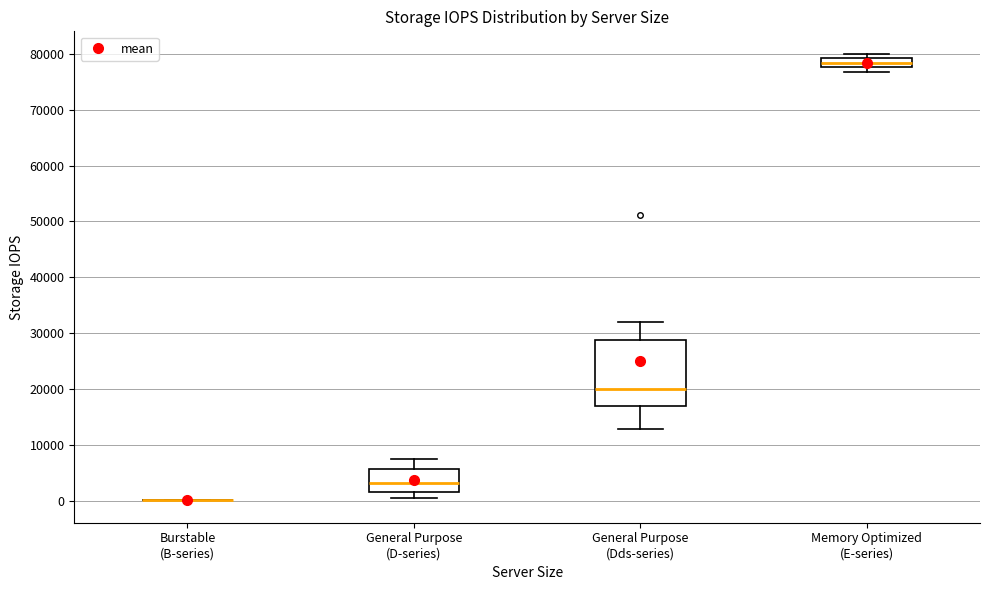

Reading left to right, read every box against the y-axis: the position of its median line, the range the box covers, and the ends of its whiskers. The values are not printed on the chart, so give them approximately, as read against the axis.

Burstable (B-series): box collapsed to a line at 0, whiskers 0 to 0
General Purpose (D-series): median 3000, box 2000 to 6000, whiskers 1000 to 8000
General Purpose (Dds-series): median 20000, box 17000 to 29000, whiskers 13000 to 32000
Memory Optimized (E-series): median 78000 (inside the box), box 78000 to 79000, whiskers 77000 to 80000